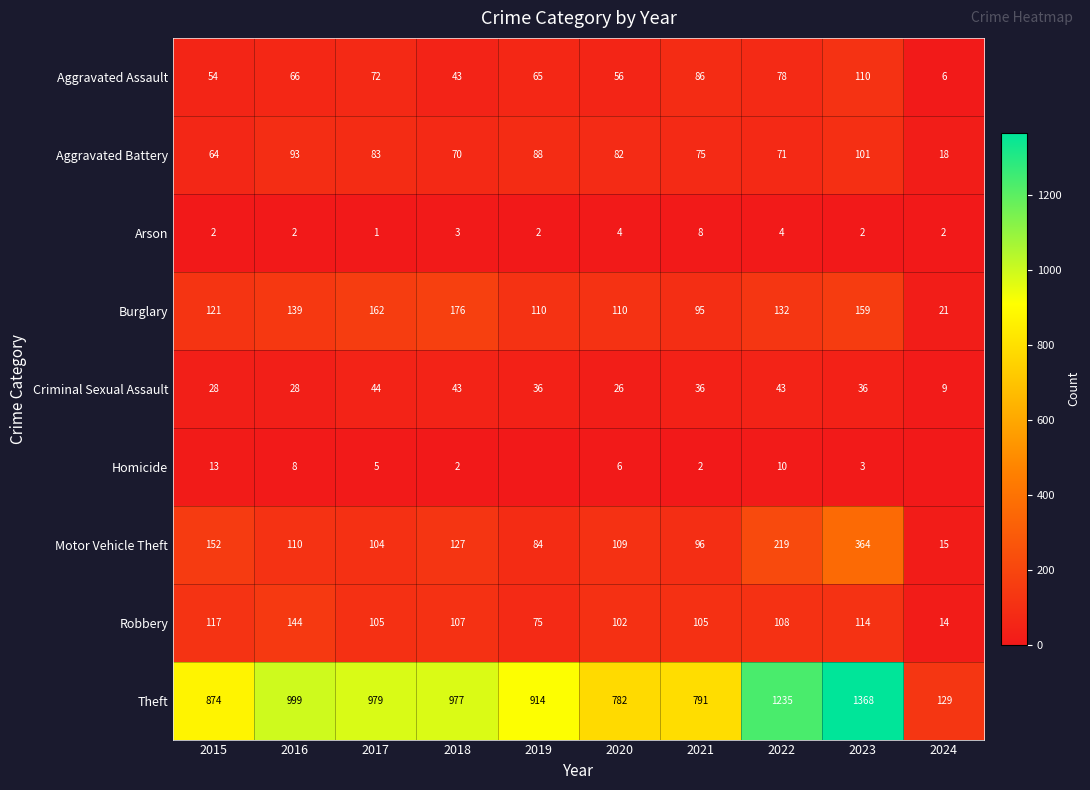

Between 2015 and 2016, which series saw the biggest shift?

Theft